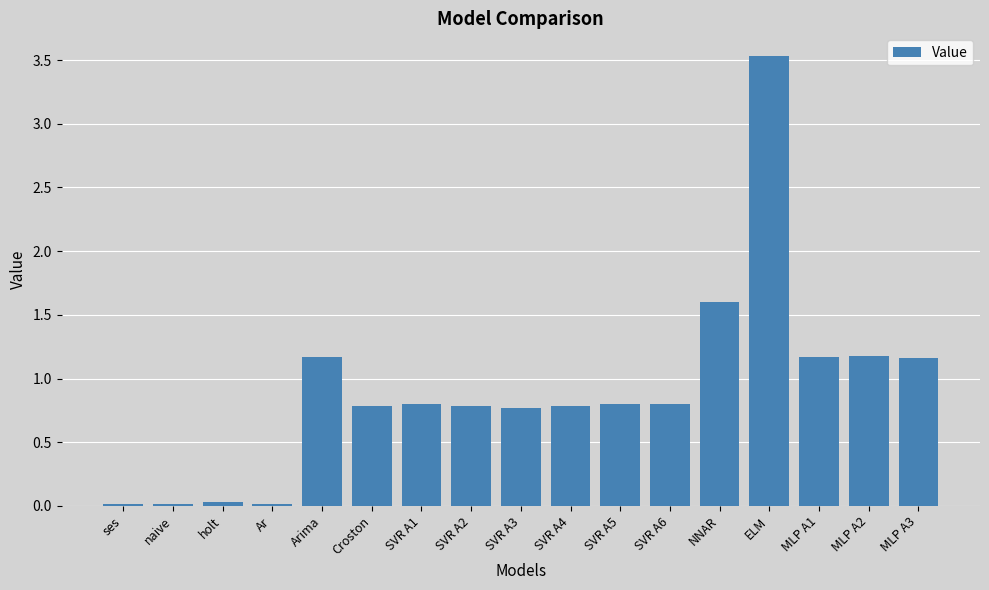

What position from the left is SVR A1?

7